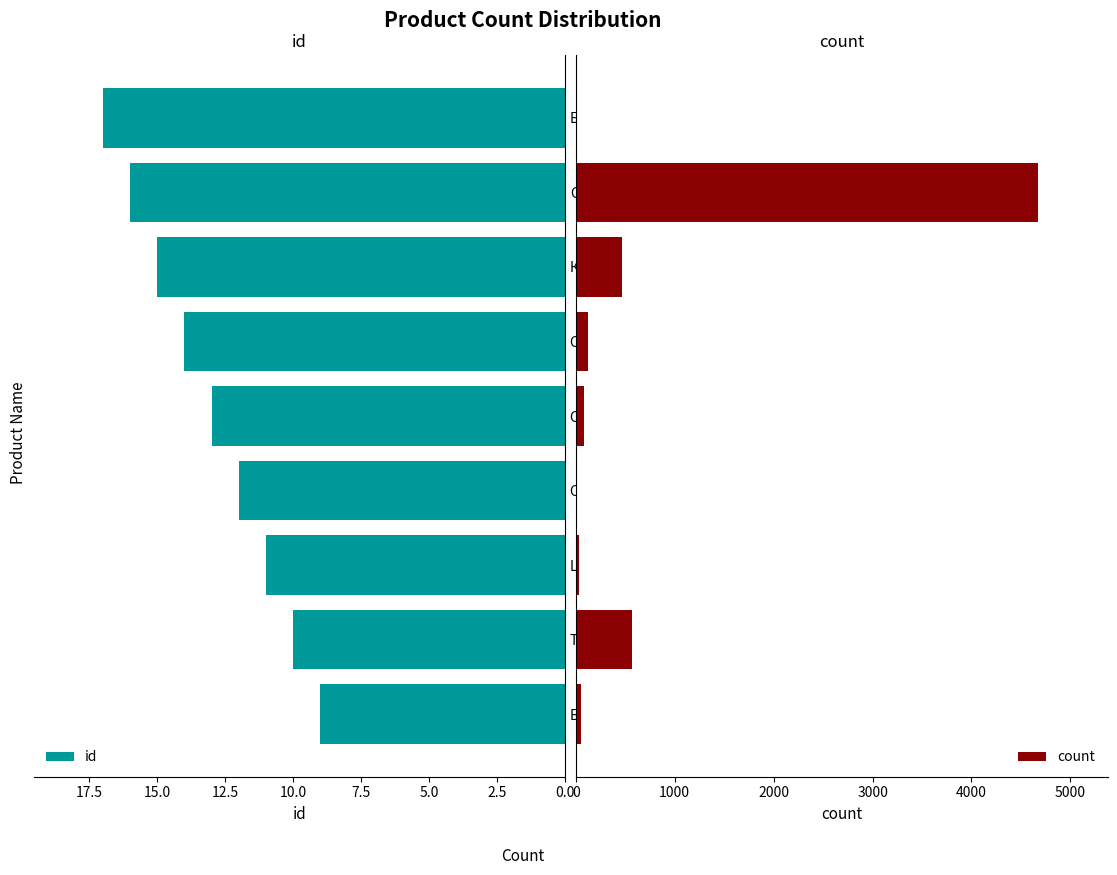

What is the maximum value for count?

4674